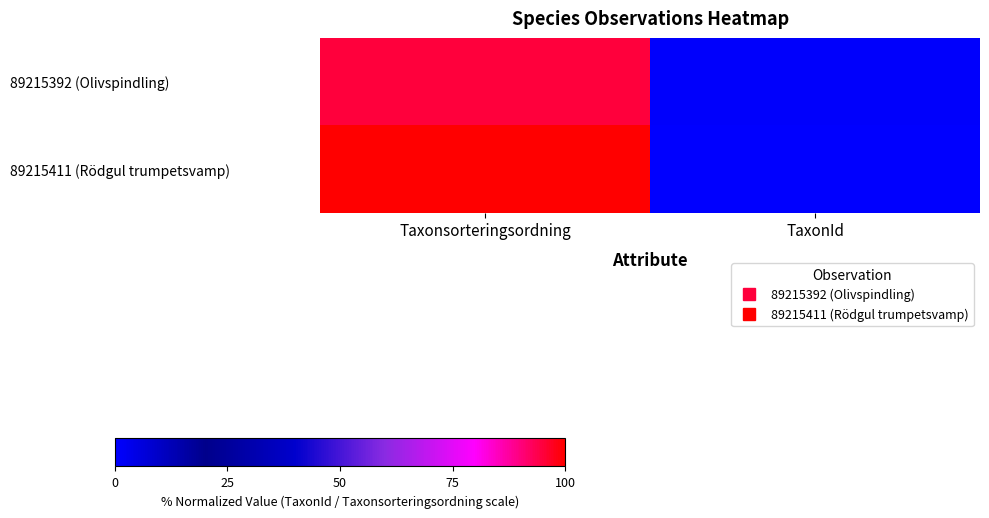

Reading left to right, extract all data points from this chart.

89215392 (Olivspindling): Taxonsorteringsordning=95.2	TaxonId=0.6
89215411 (Rödgul trumpetsvamp): Taxonsorteringsordning=100.0	TaxonId=0.0